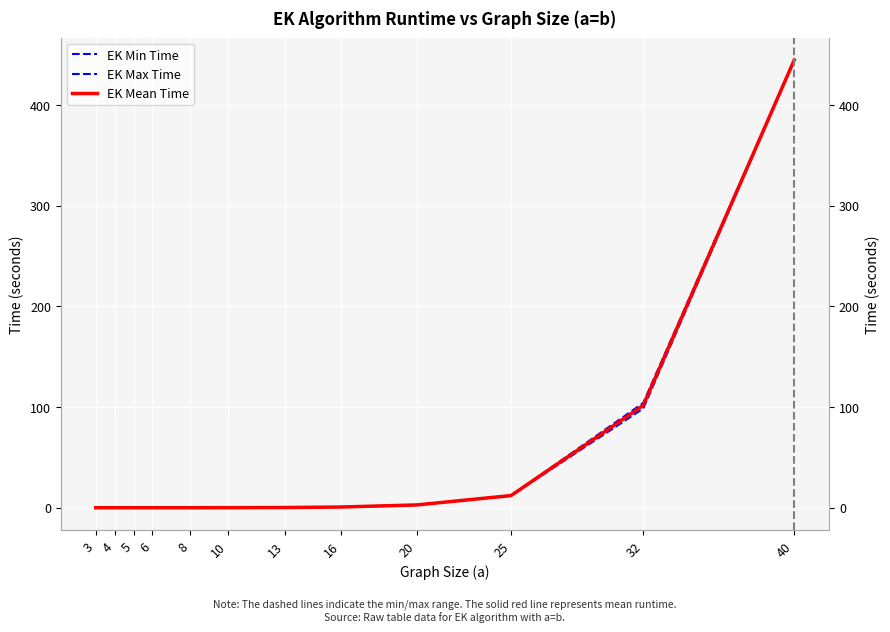

Rank the series by their average value, from highest to lowest.

EK Max Time, EK Mean Time, EK Min Time